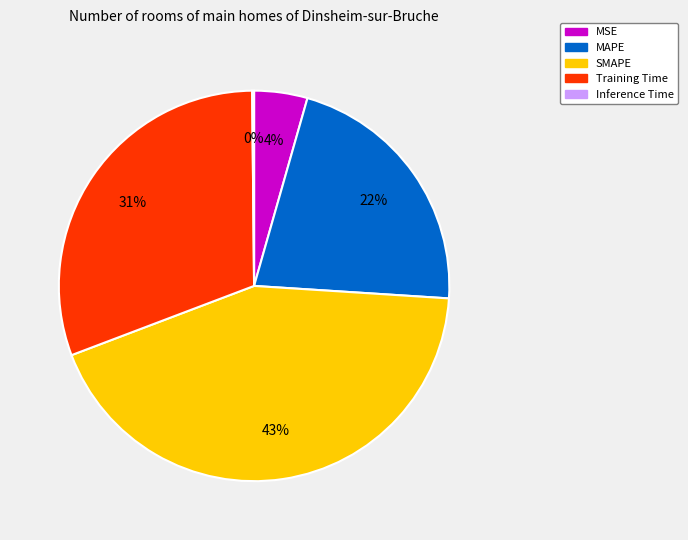

Is it true that Training Time is 31% of the pie?

True